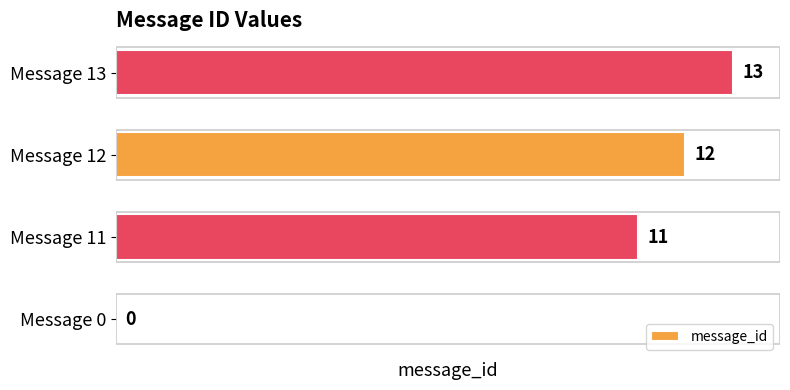

What is the change in value from Message 0 to Message 12?

+12